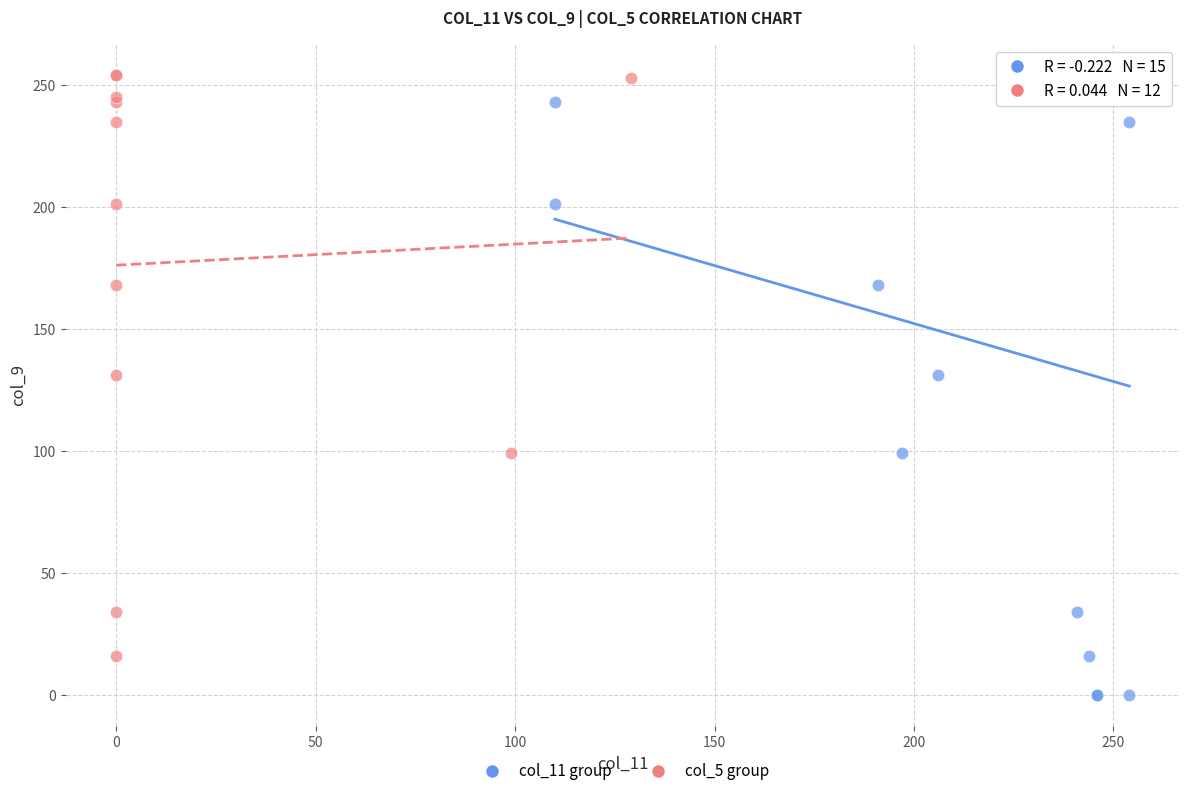

Which series contains the lowest Y value?

col_11 group